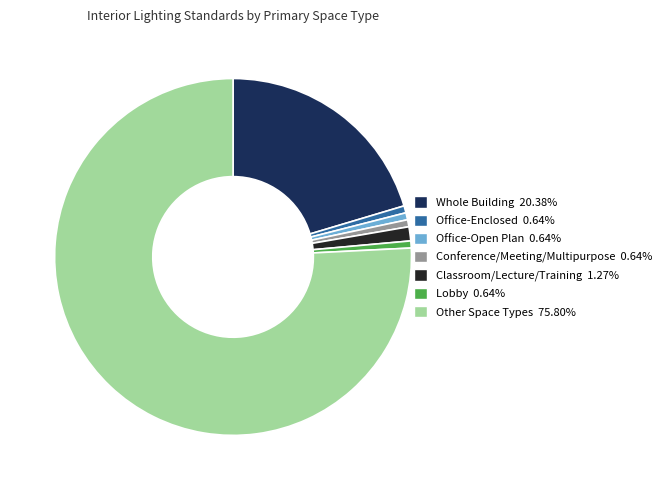

The Office-Enclosed slice represents 8% of the pie. True or false?

False